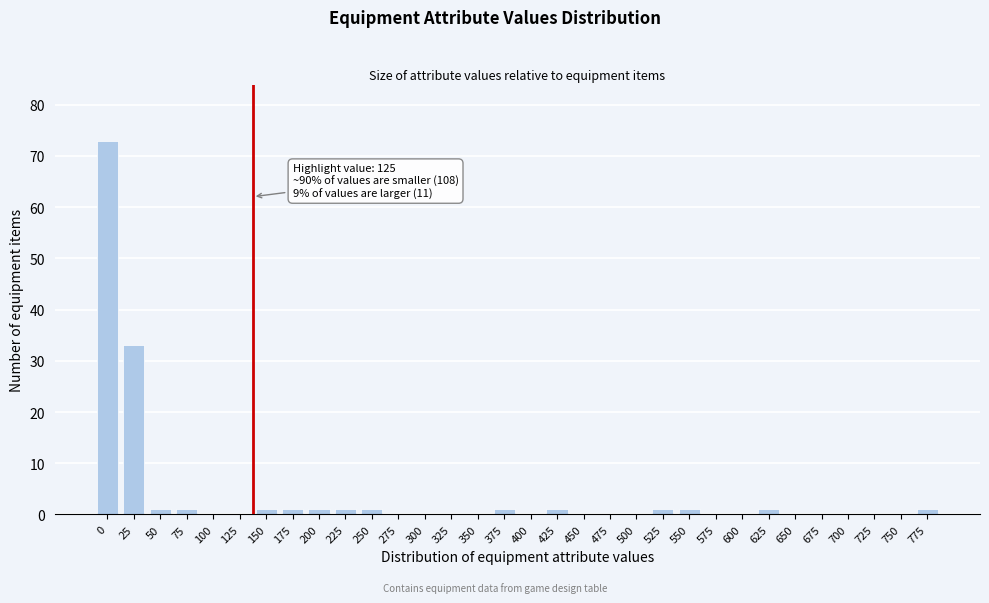

Where is the data nearest to the value 36?

25